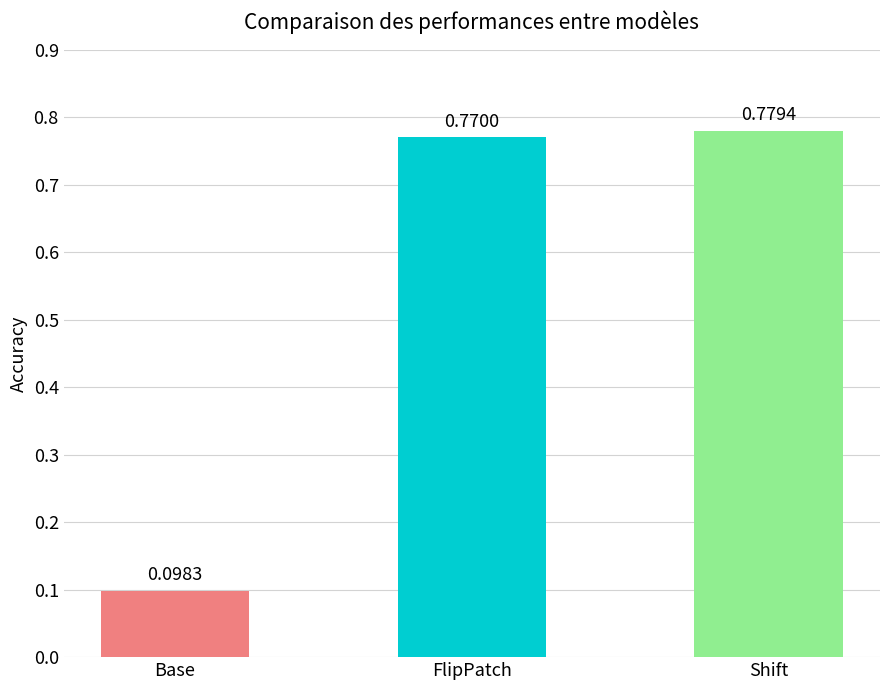

At which category does the chart reach its peak across all series?

Shift